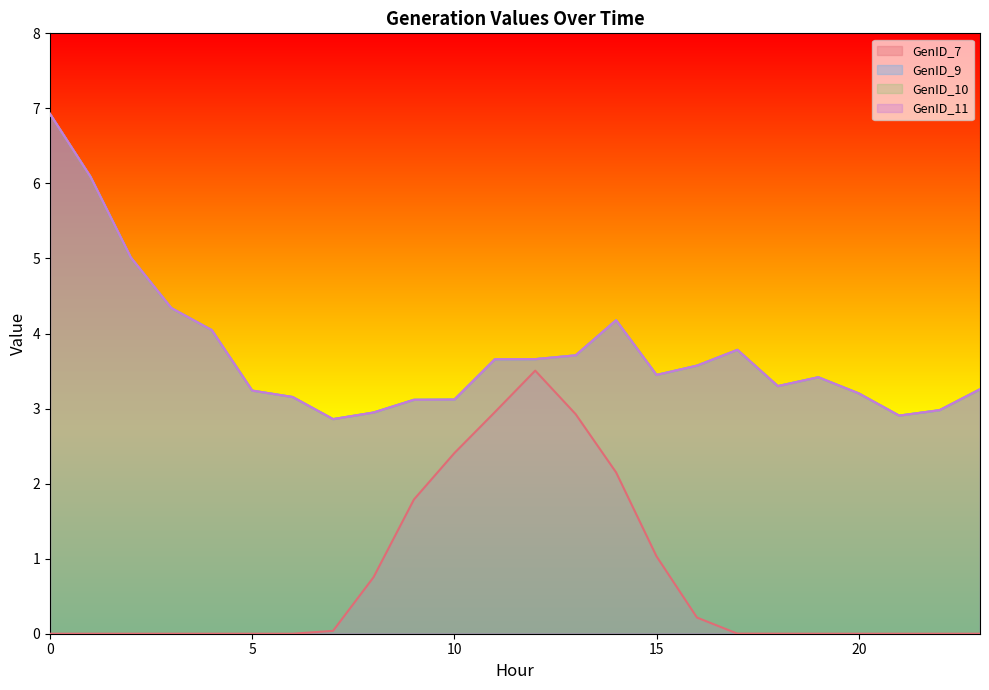

Reading left to right, list all the values displayed in this chart.

GenID_7: 0=0.0	1=0.0	2=0.0	3=0.0	4=0.0	5=0.0	6=0.0	7=0.0	8=0.8	9=1.8	10=2.4	11=3.0	12=3.5	13=2.9	14=2.1	15=1.0	16=0.2	17=0.0	18=0.0	19=0.0	20=0.0	21=0.0	22=0.0	23=0.0
GenID_9: 0=6.9	1=6.1	2=5.0	3=4.3	4=4.0	5=3.2	6=3.2	7=2.9	8=2.9	9=3.1	10=3.1	11=3.7	12=3.7	13=3.7	14=4.2	15=3.4	16=3.6	17=3.8	18=3.3	19=3.4	20=3.2	21=2.9	22=3.0	23=3.3
GenID_10: 0=6.9	1=6.1	2=5.0	3=4.3	4=4.0	5=3.2	6=3.2	7=2.9	8=2.9	9=3.1	10=3.1	11=3.7	12=3.7	13=3.7	14=4.2	15=3.4	16=3.6	17=3.8	18=3.3	19=3.4	20=3.2	21=2.9	22=3.0	23=3.3
GenID_11: 0=6.9	1=6.1	2=5.0	3=4.3	4=4.0	5=3.2	6=3.2	7=2.9	8=2.9	9=3.1	10=3.1	11=3.7	12=3.7	13=3.7	14=4.2	15=3.4	16=3.6	17=3.8	18=3.3	19=3.4	20=3.2	21=2.9	22=3.0	23=3.3